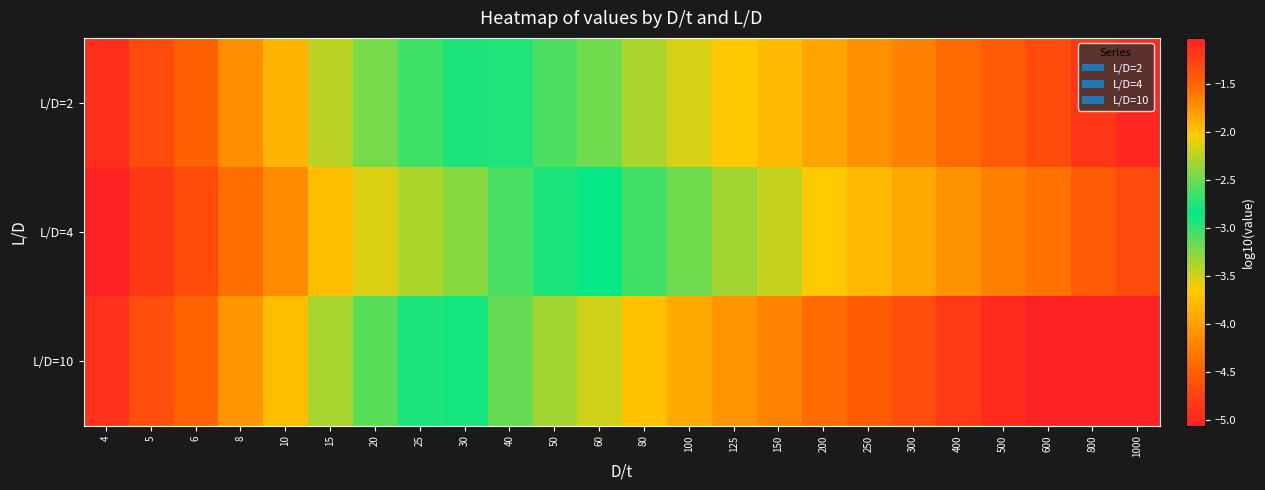

Which series changed the most between 50 and 800?

L/D=4